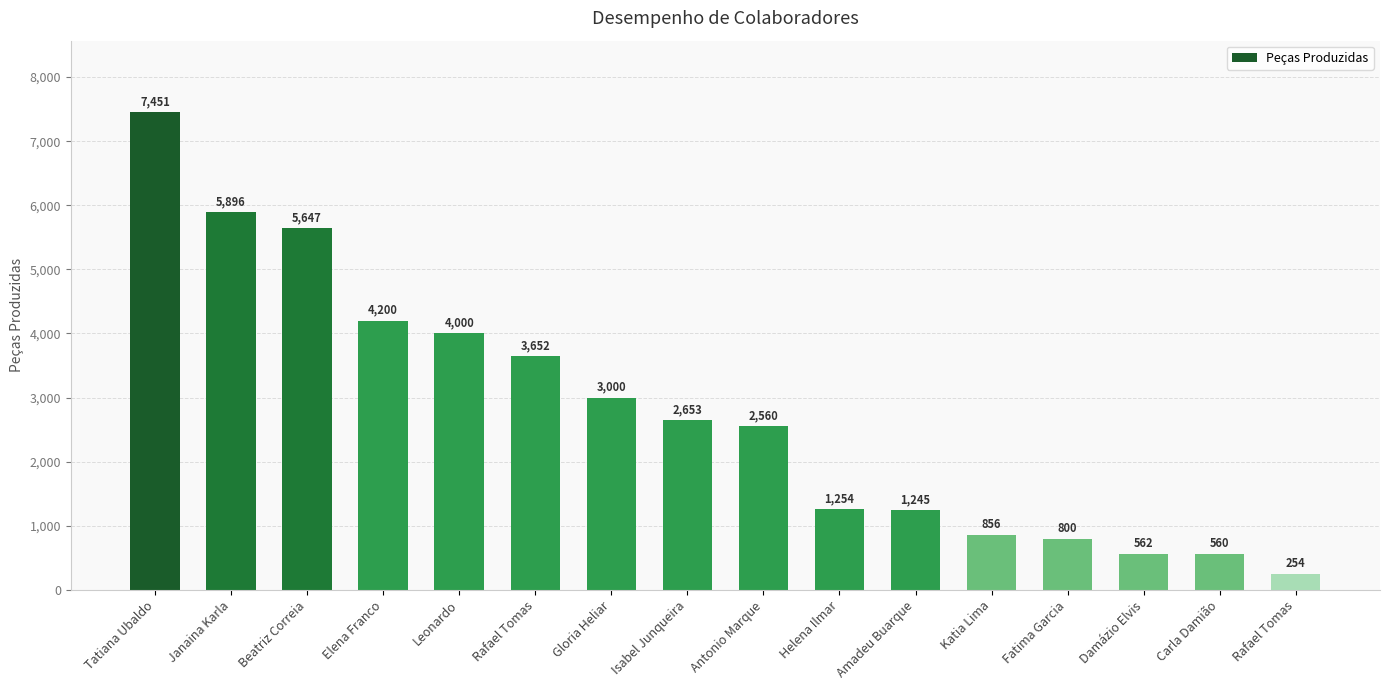

Reading left to right, what are all the values shown in this chart?

Tatiana Ubaldo=7451	Janaina Karla=5896	Beatriz Correia=5647	Elena Franco=4200	Leonardo=4000	Rafael Tomas=3652	Gloria Heliar=3000	Isabel Junqueira=2653	Antonio Marque=2560	Helena Ilmar=1254	Amadeu Buarque=1245	Katia Lima=856	Fatima Garcia=800	Damázio Elvis=562	Carla Damião=560	Rafael Tomas=254